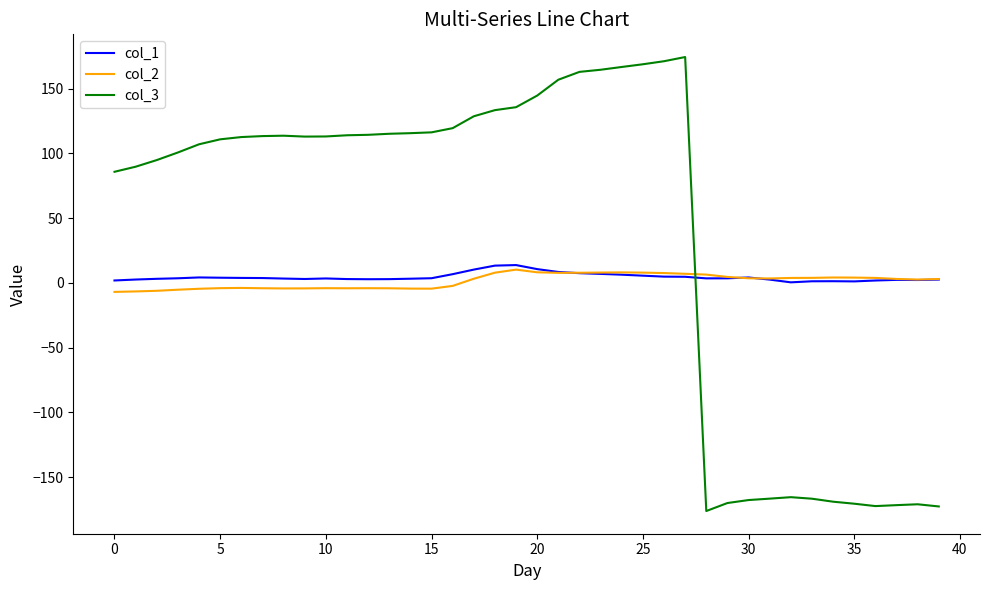

Which series has the widest spread of values?

col_3